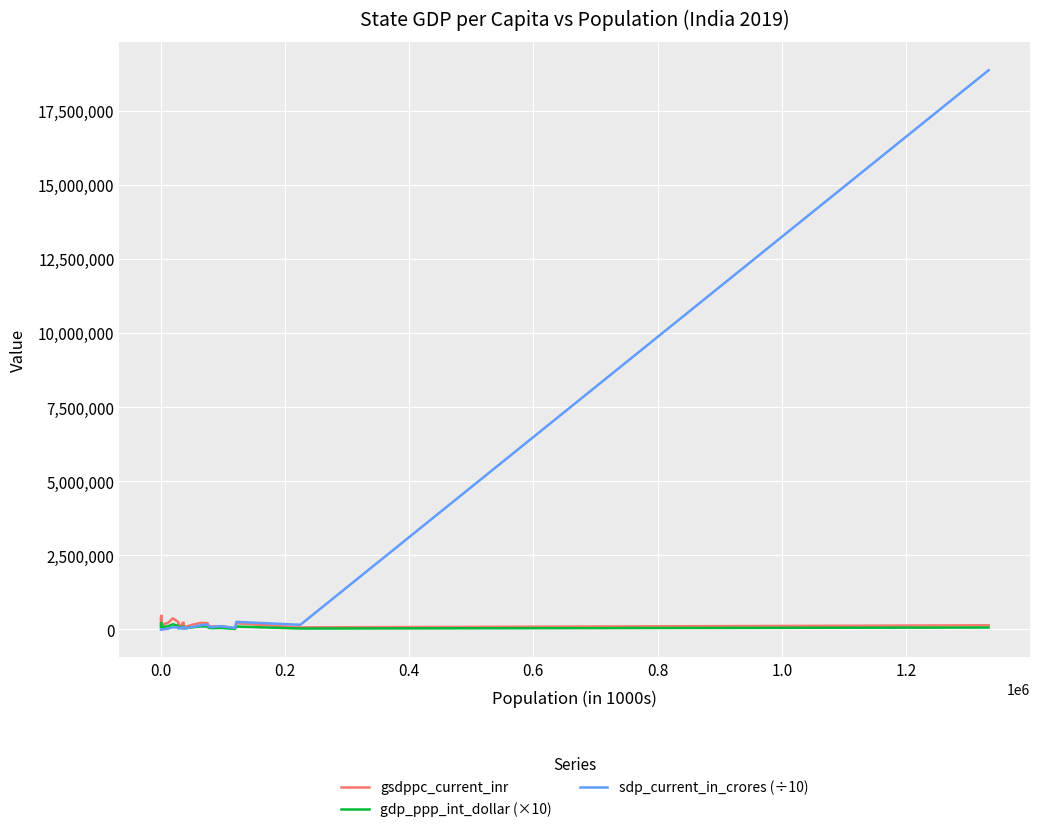

Is this an area chart (filled region under the line)?

No